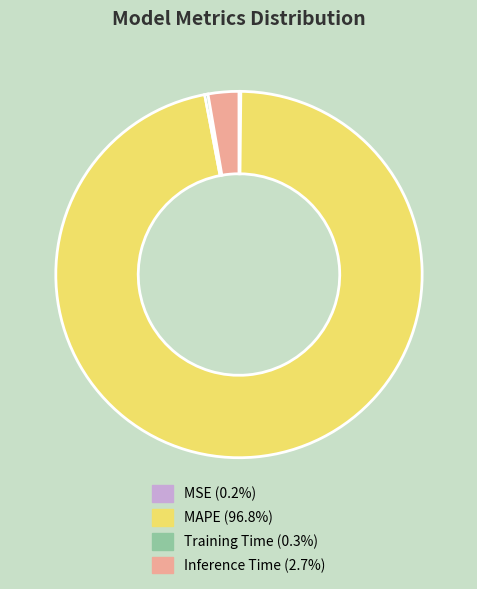

Is there a majority slice in this chart?

Yes